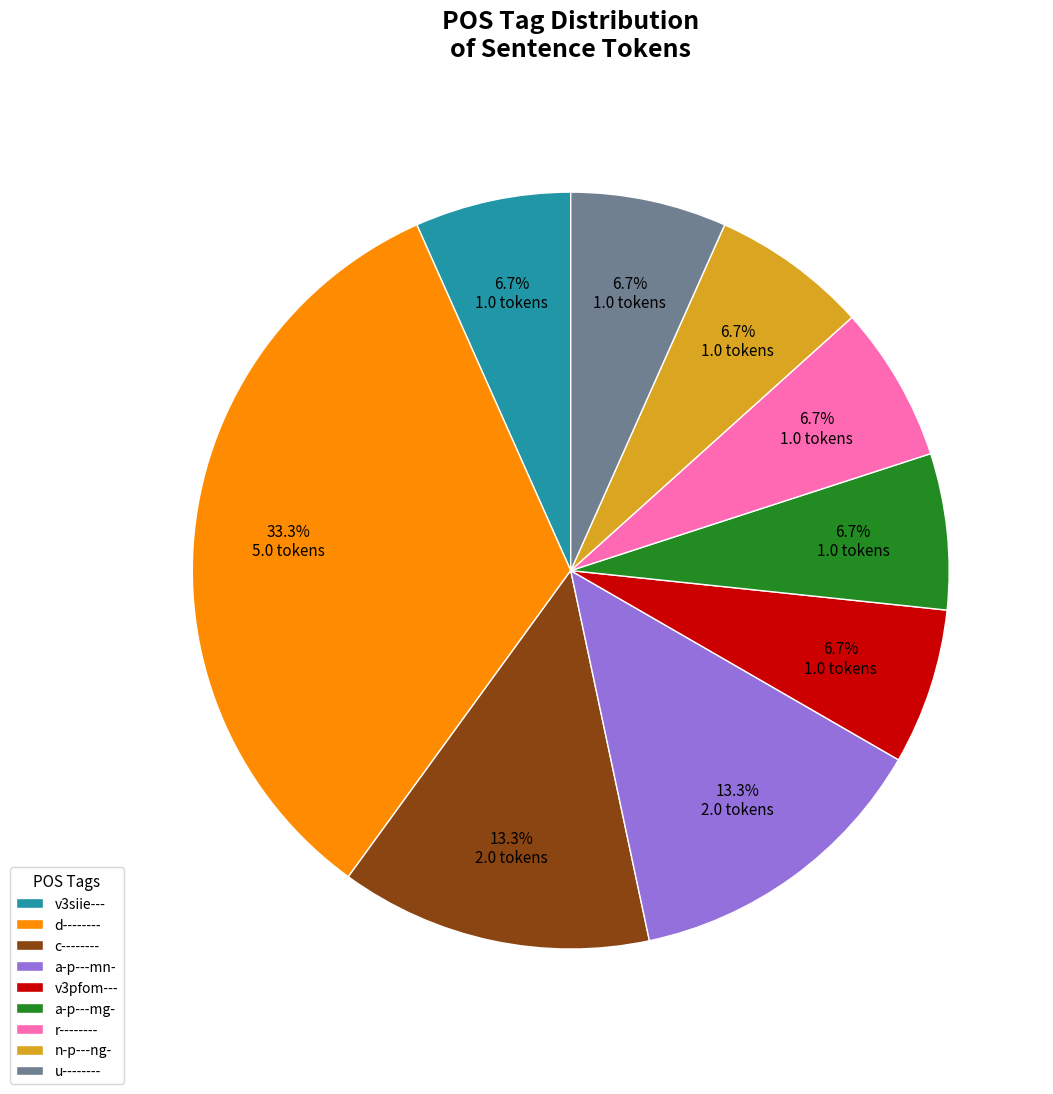

To the nearest percent, what percentage of the pie is n-p---ng-?

7%